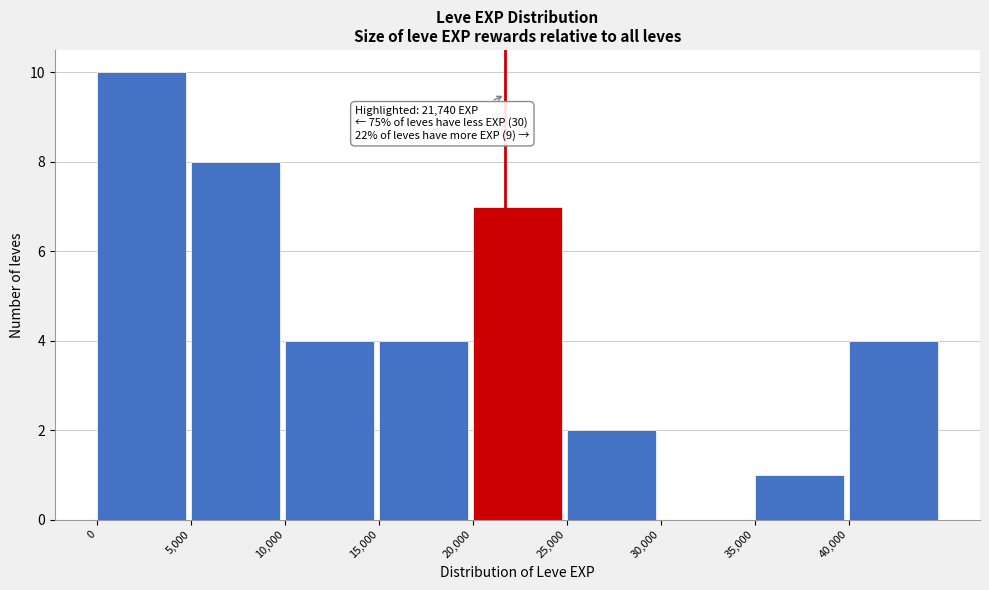

Over which range of the x-axis is the bar tallest?

0 to 5000